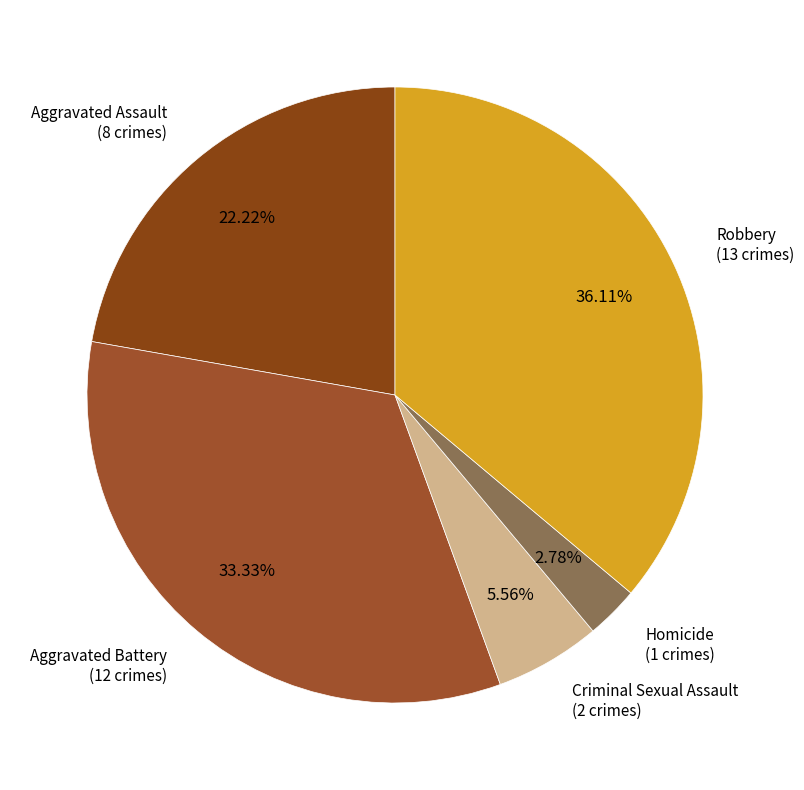

Which category has the biggest portion of the pie?

Robbery